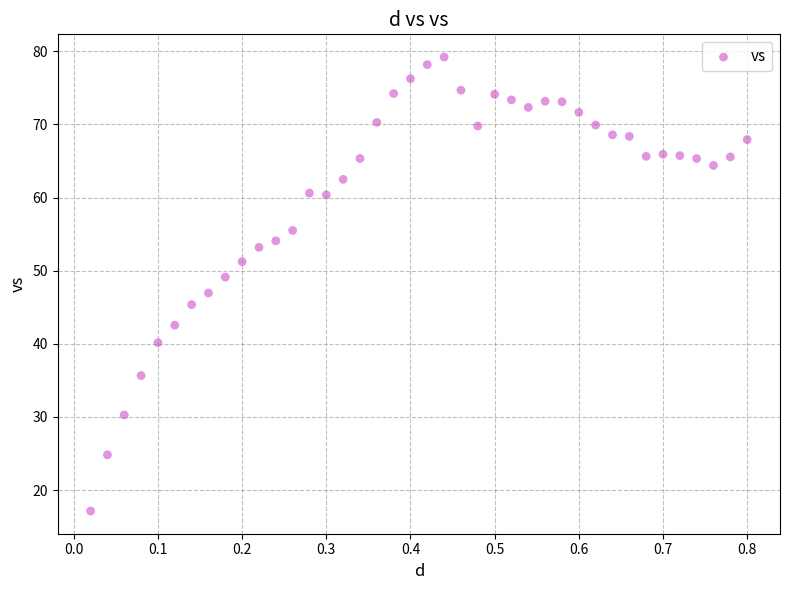

What is the range of X values (max minus min)?

0.8